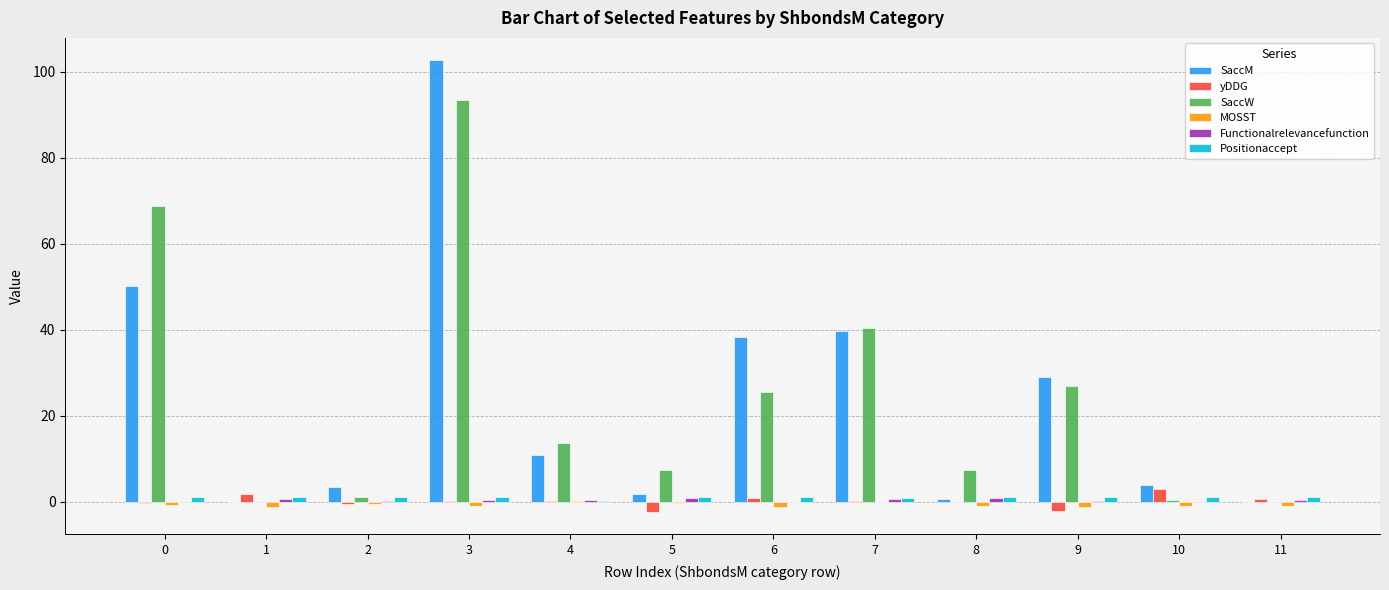

How many categories are shown in the chart?

12